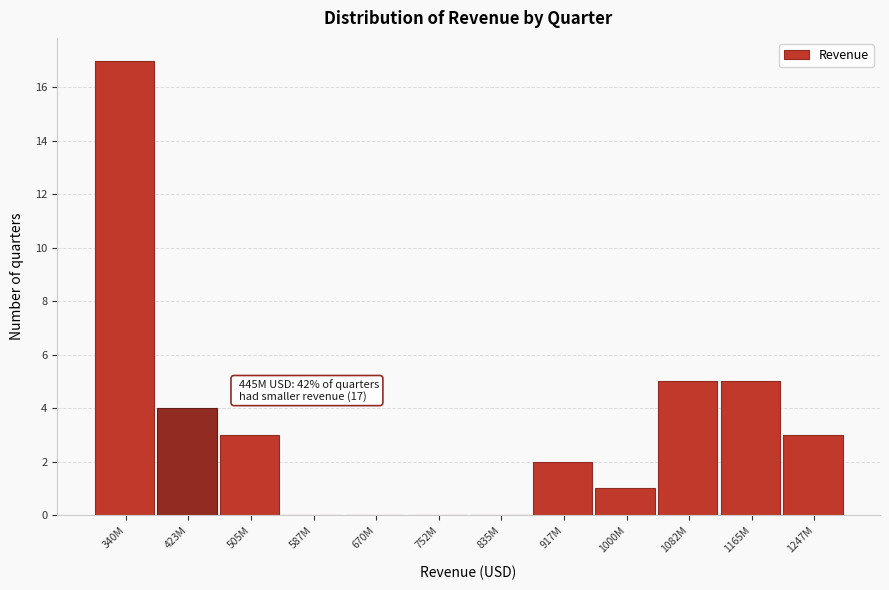

Reading left to right, extract all data points from this chart.

340M=17	423M=4	505M=3	587M=0	670M=0	752M=0	835M=0	917M=2	1000M=1	1082M=5	1165M=5	1247M=3